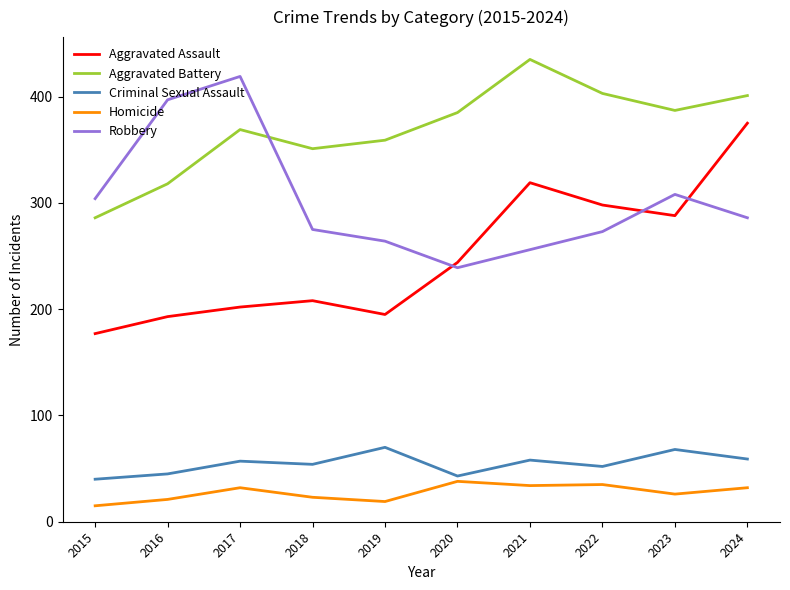

Between 2020 and 2024, which series saw the biggest shift?

Aggravated Assault